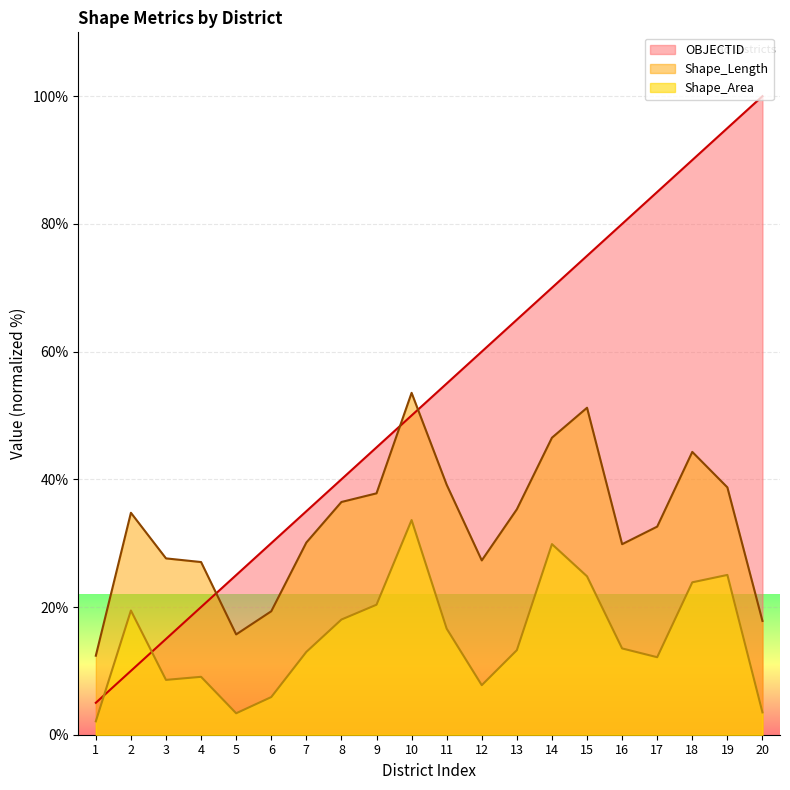

Between which two adjacent categories do OBJECTID and Shape_Length first intersect?

4 and 5